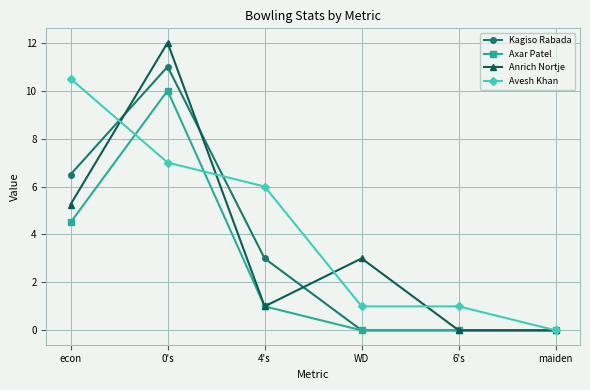

What is the difference between the maximum and second lowest values in the Kagiso Rabada series?

11.0